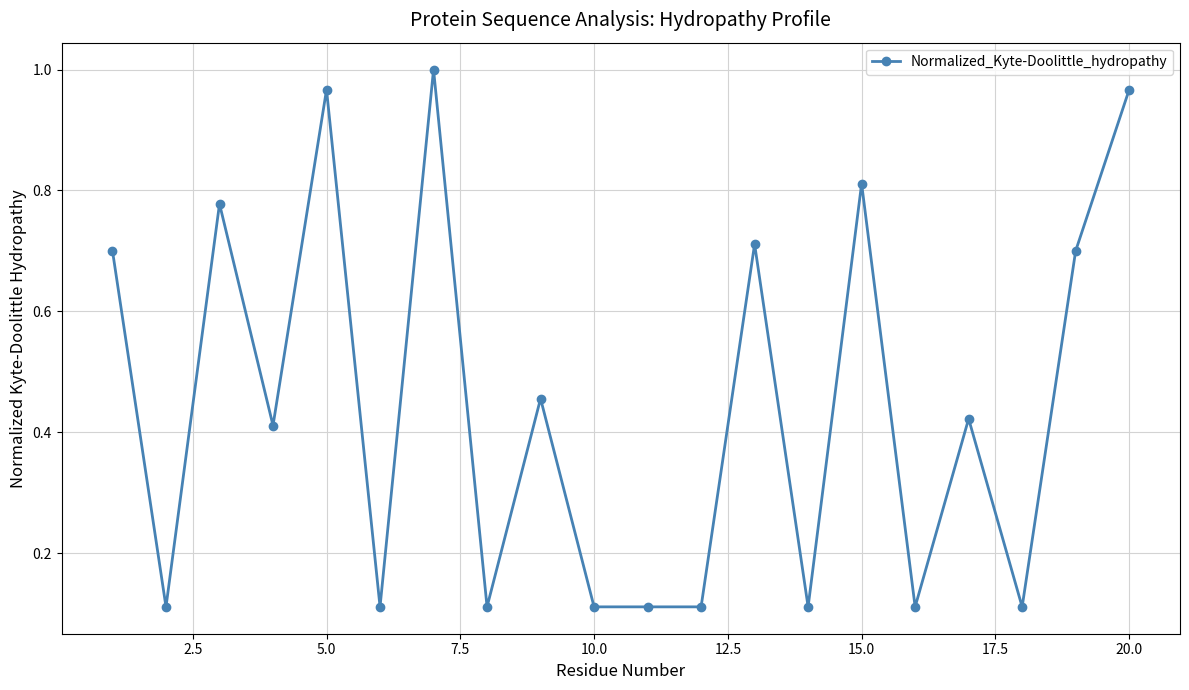

True or false: there are more than 0 points higher than both neighbors.

True